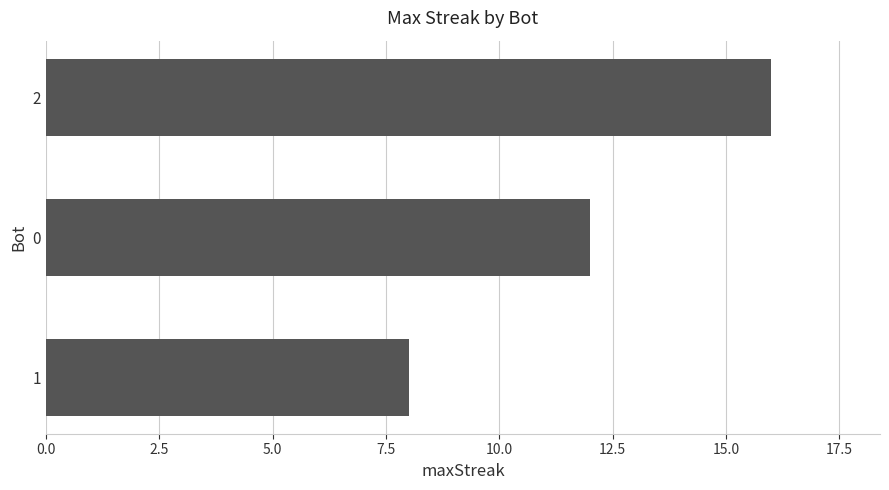

List the labels in order of value, smallest first.

1, 0, 2